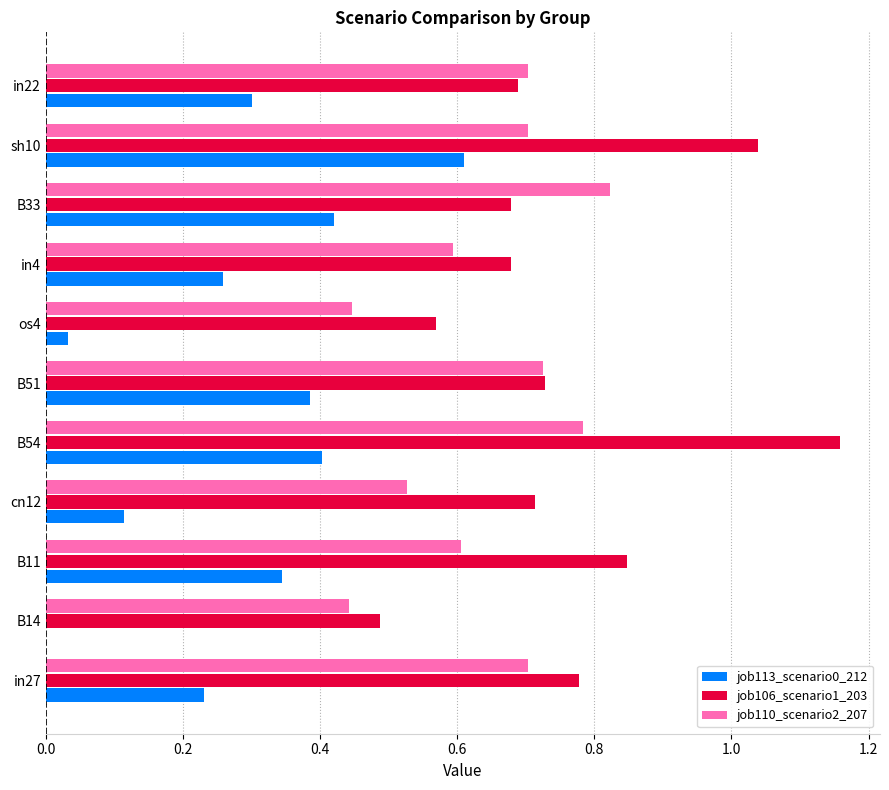

Is it true that job113_scenario0_212 equals 0.0 at B14?

True